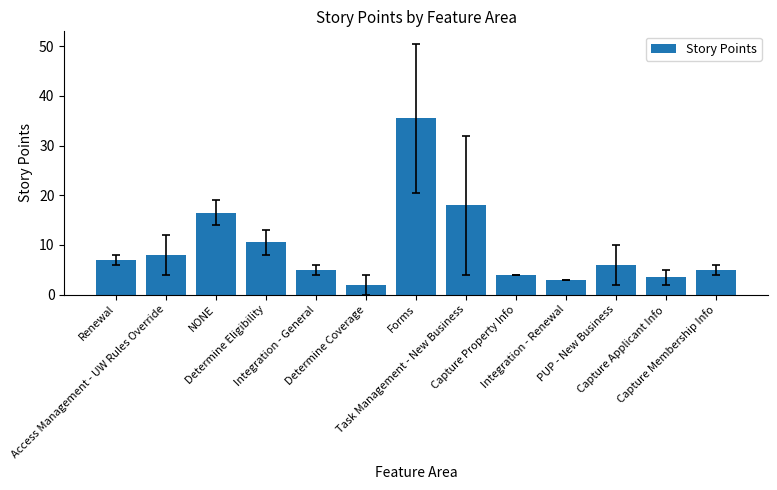

Reading left to right, list all the values displayed in this chart.

Renewal=7.0	Access Management - UW Rules Override=8.0	NONE=16.5	Determine Eligibility=10.5	Integration - General=5.0	Determine Coverage=2.0	Forms=35.5	Task Management - New Business=18.0	Capture Property Info=4.0	Integration - Renewal=3.0	PUP - New Business=6.0	Capture Applicant Info=3.5	Capture Membership Info=5.0